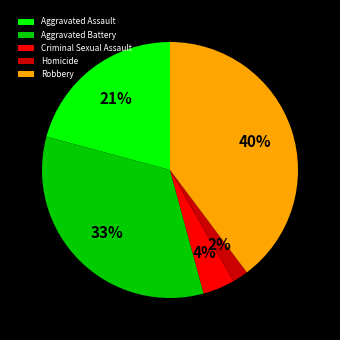

Is Aggravated Battery the majority of the pie?

No